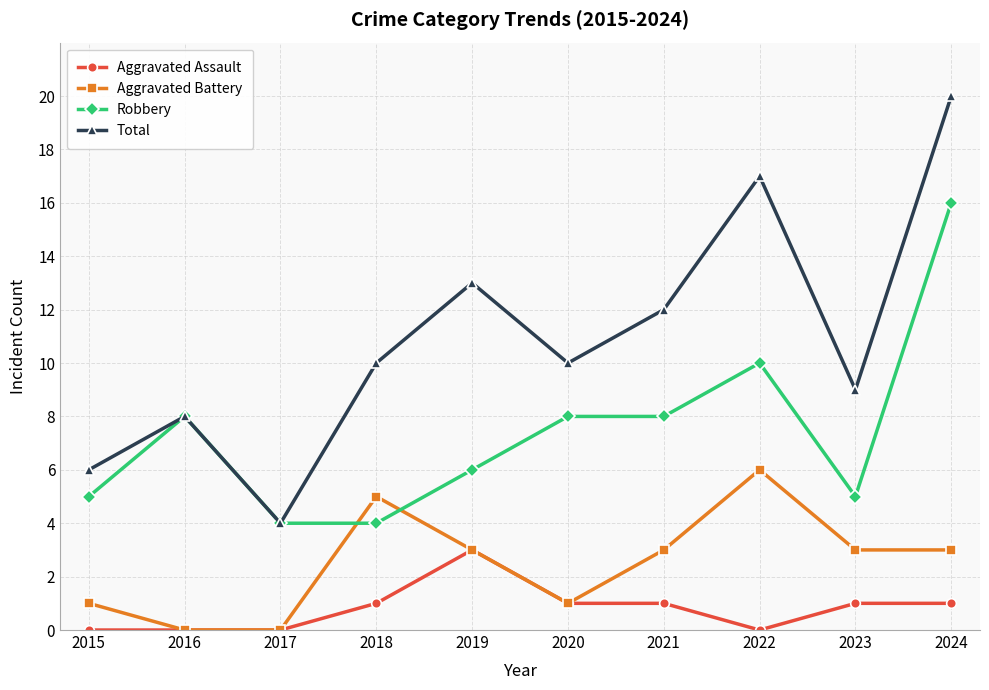

Is this an area chart (filled region under the line)?

No